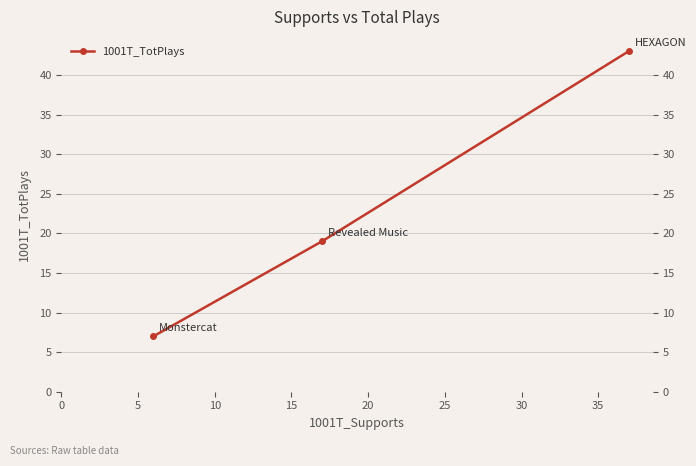

How many values are below 19?

1